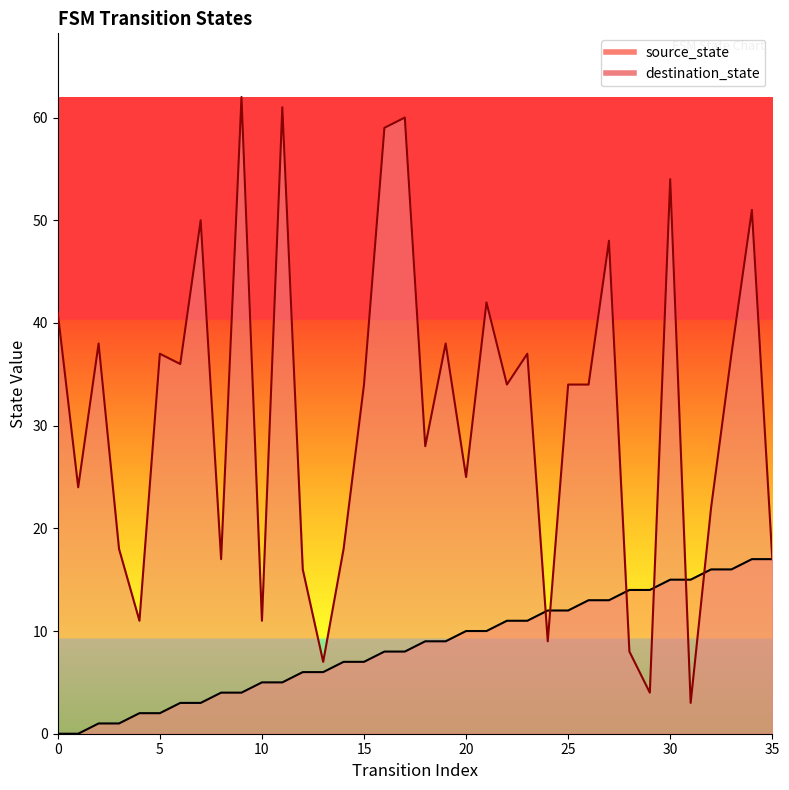

What are all the series names shown in the legend?

source_state, destination_state